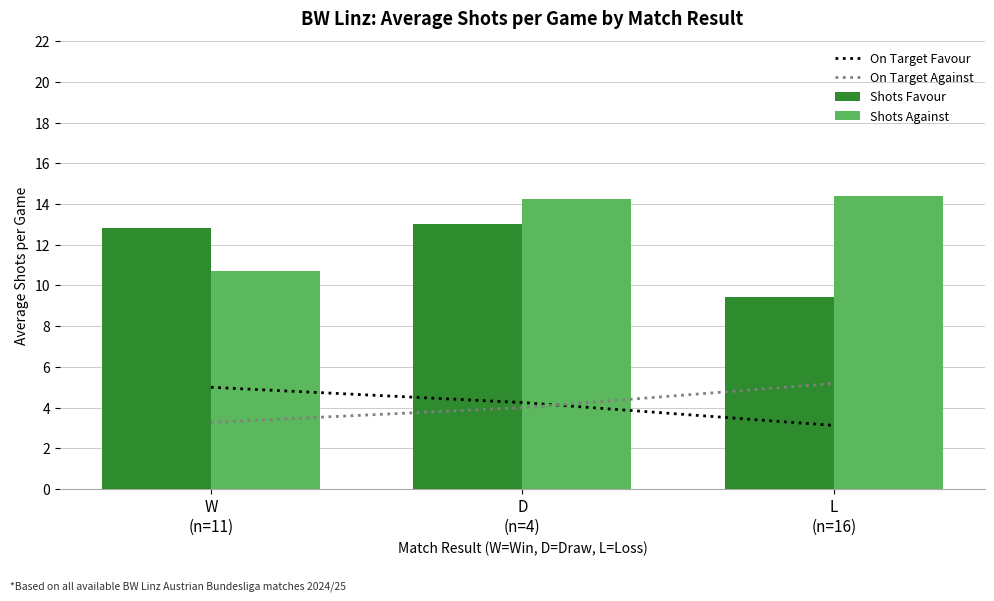

What is the total value across all series at D
(n=4)?

35.5